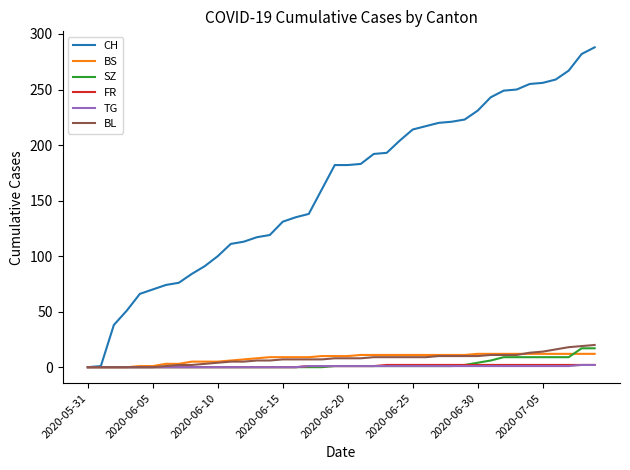

Which series has the largest total across all categories?

CH